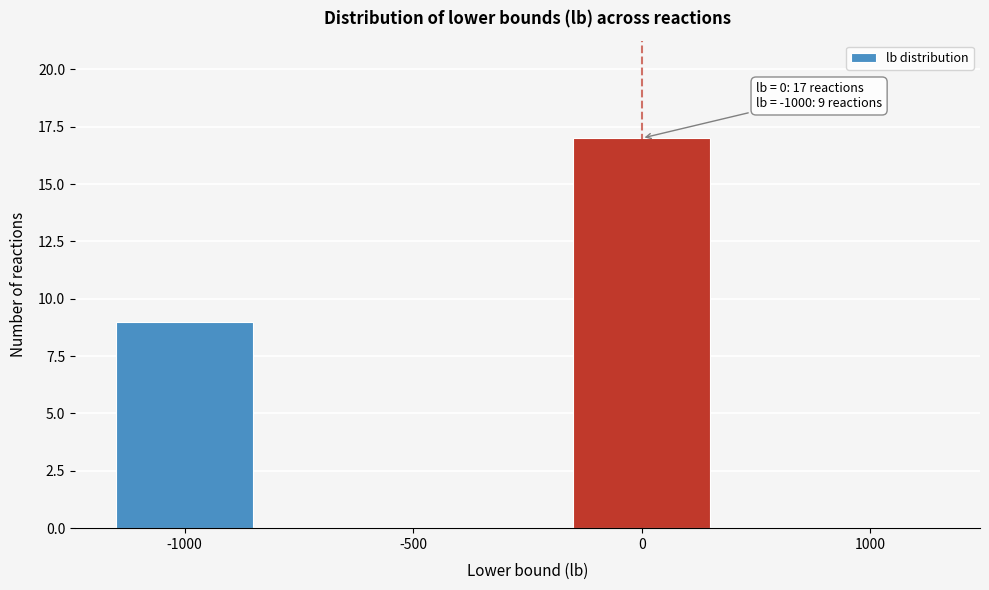

Reading right to left, list all the values displayed in this chart.

1000=0	0=17	-500=0	-1000=9